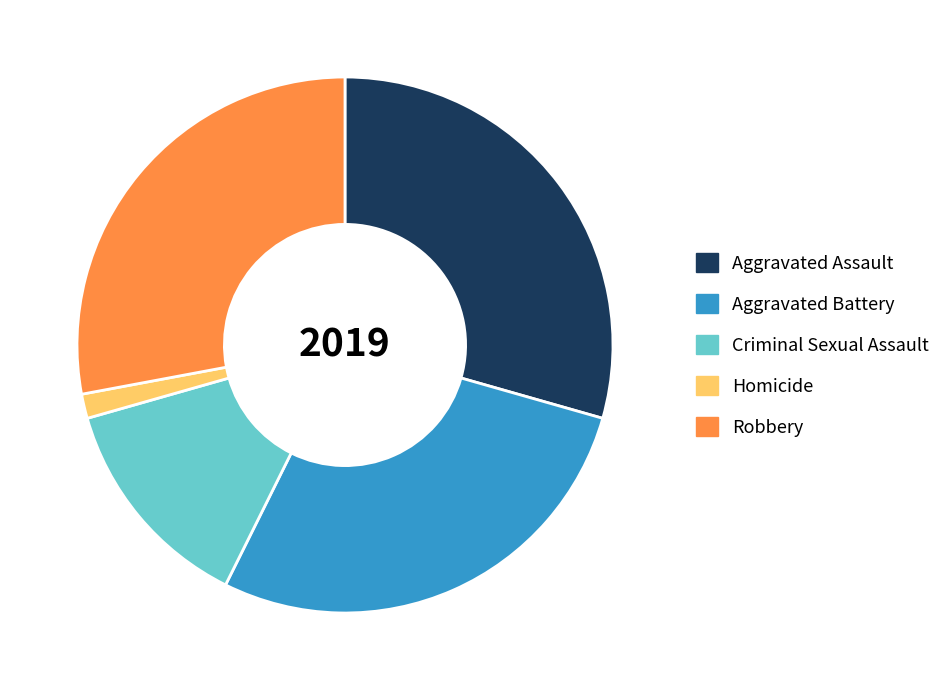

Is the sum of Aggravated Assault and Criminal Sexual Assault greater than half?

No